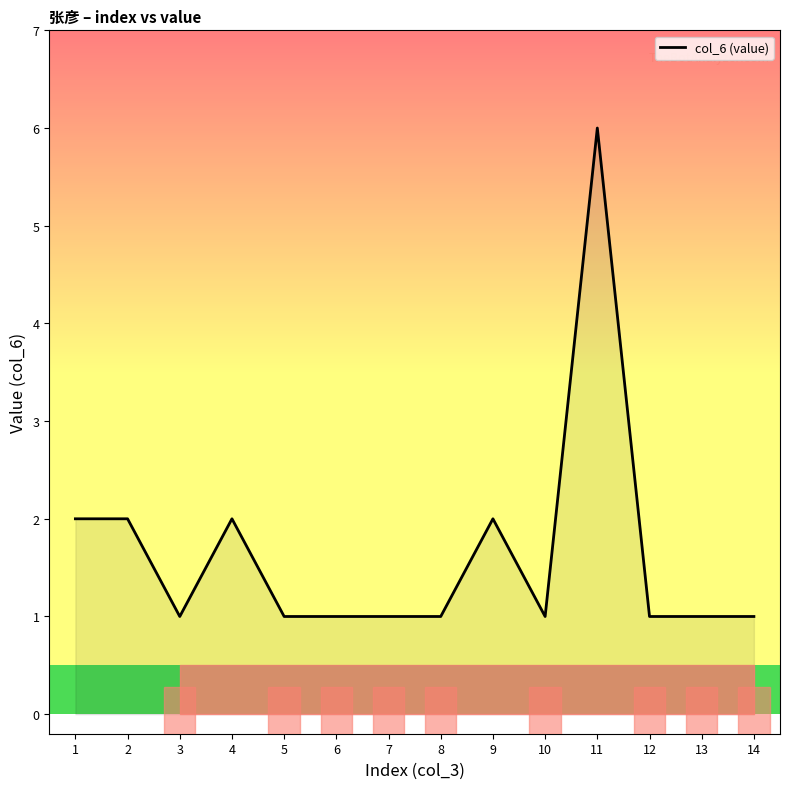

At which category does the chart reach its peak across all series?

11